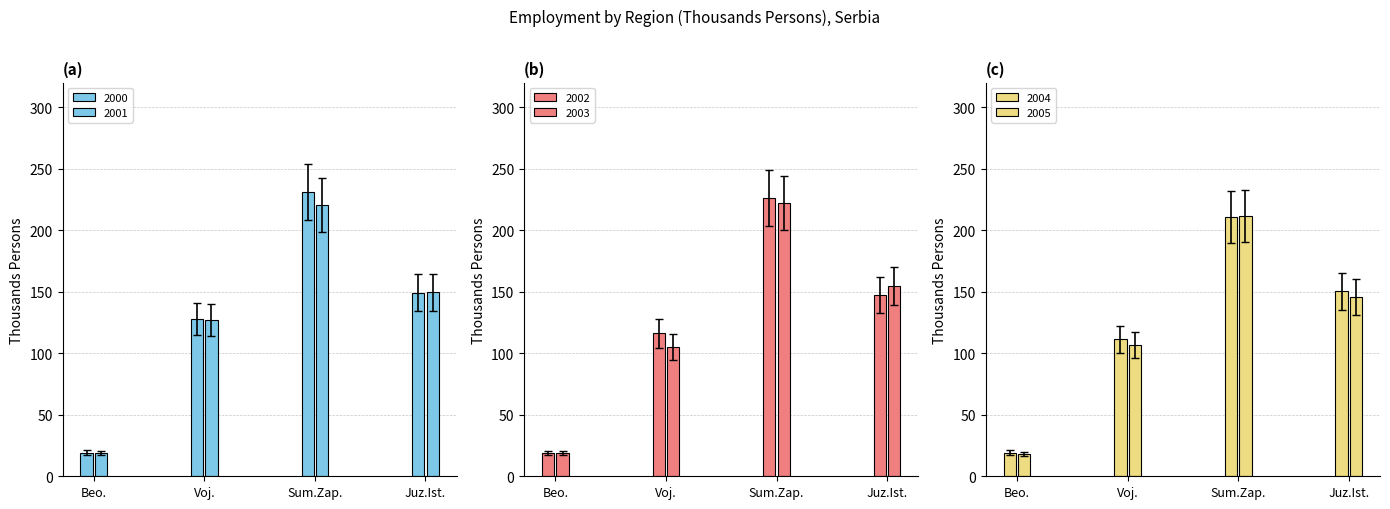

How many values in the 2001 series are below 149?

2